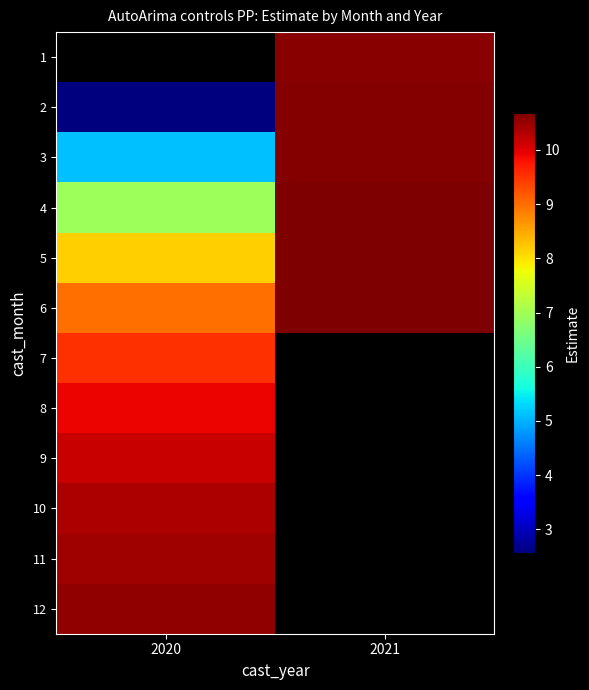

What is the maximum value for 12?

10.5